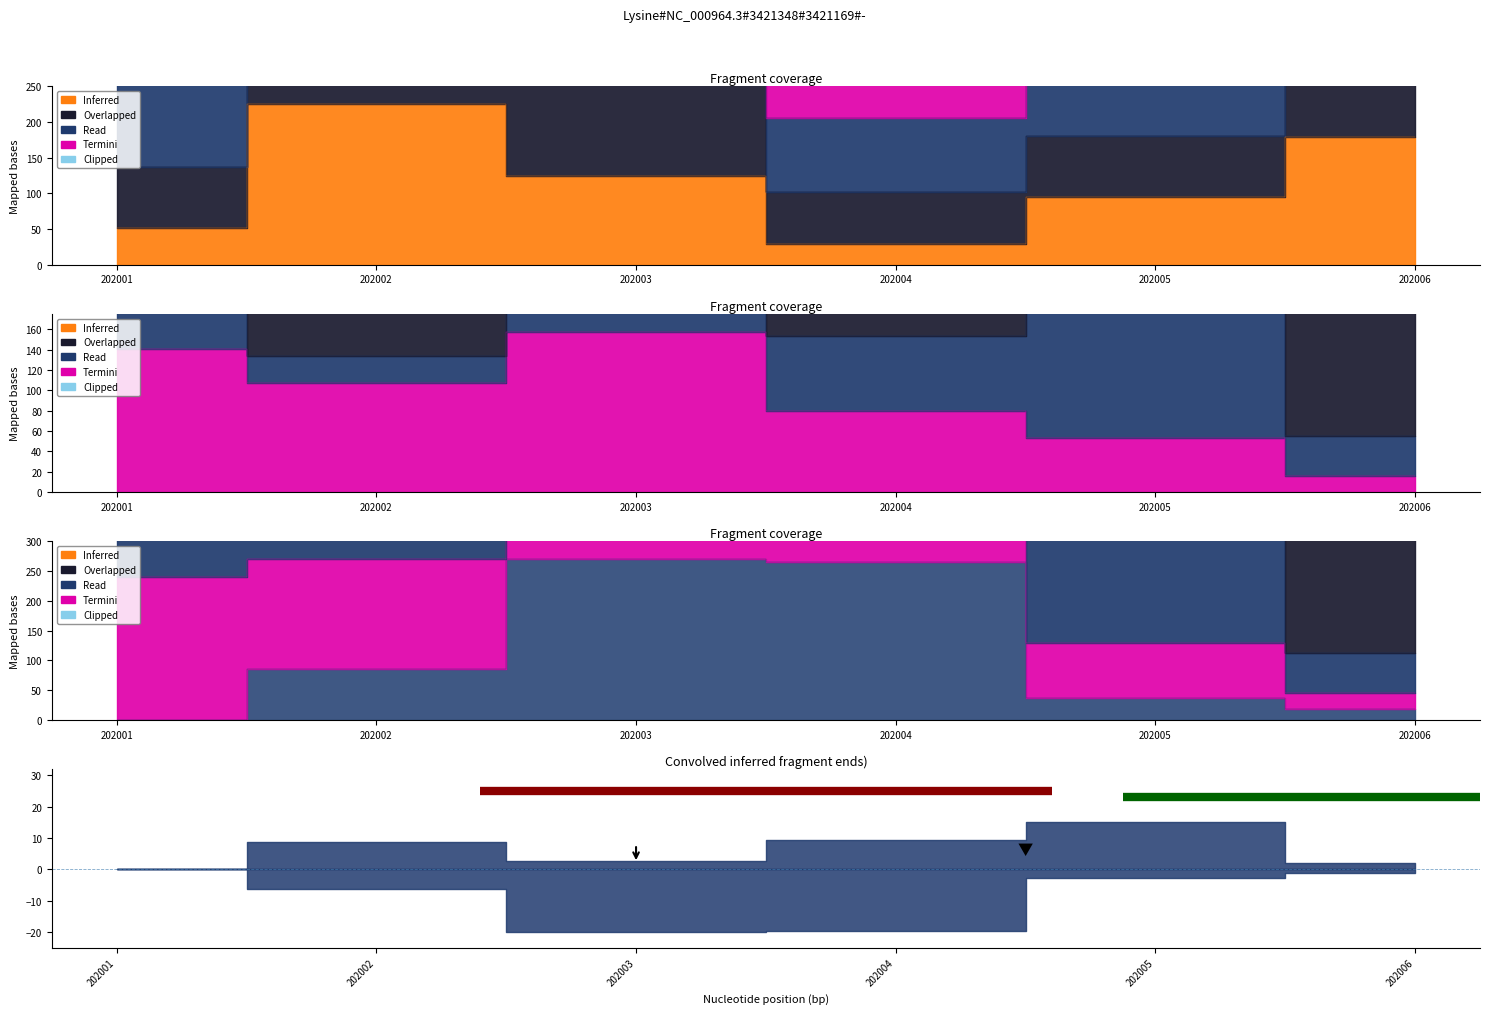

How many lines are shown in the chart?

3